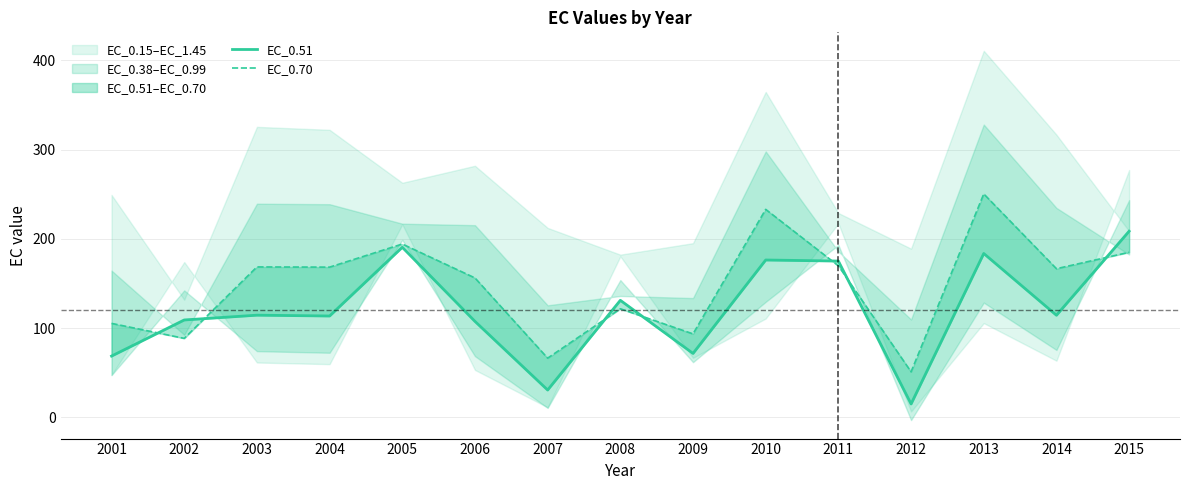

What is the maximum value for EC_0.51?

208.6